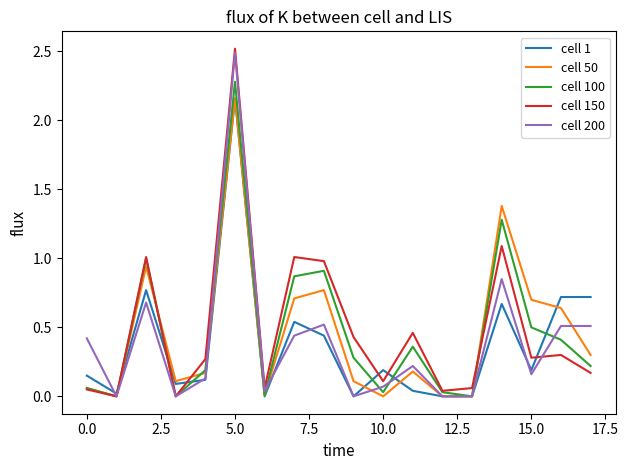

At which category is the sum across all series the highest?

5.0